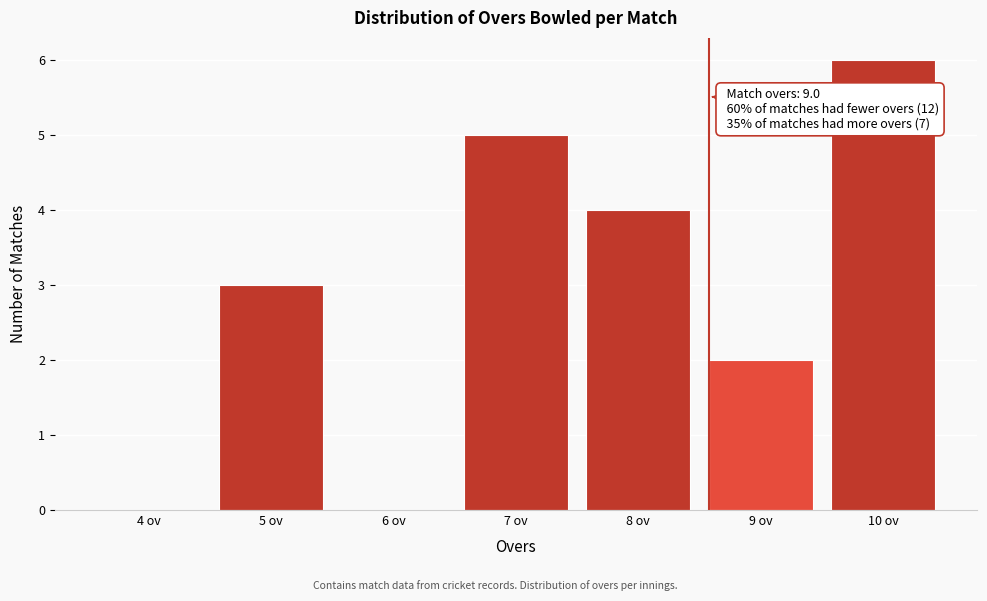

Reading left to right, transcribe all the data shown in this chart.

4 ov=0	5 ov=3	6 ov=0	7 ov=5	8 ov=4	9 ov=2	10 ov=6